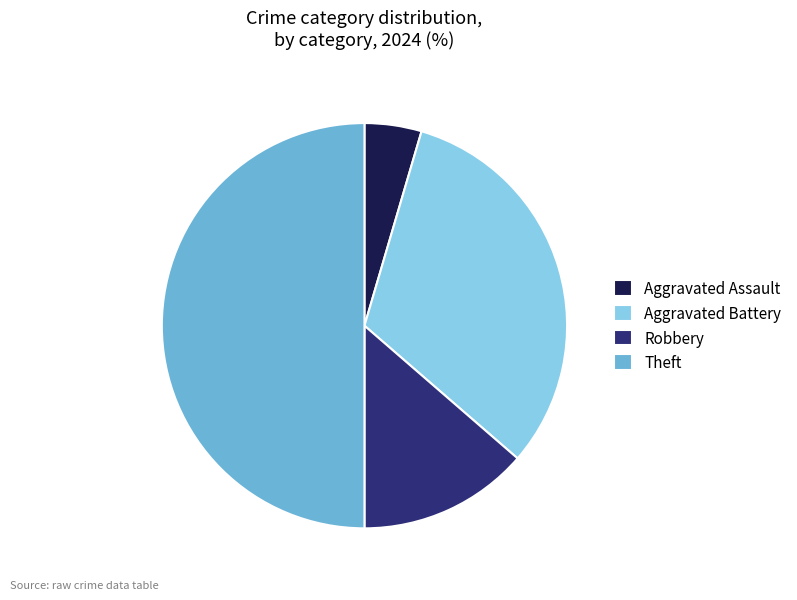

Rank the categories by value from lowest to highest.

Aggravated Assault, Robbery, Aggravated Battery, Theft